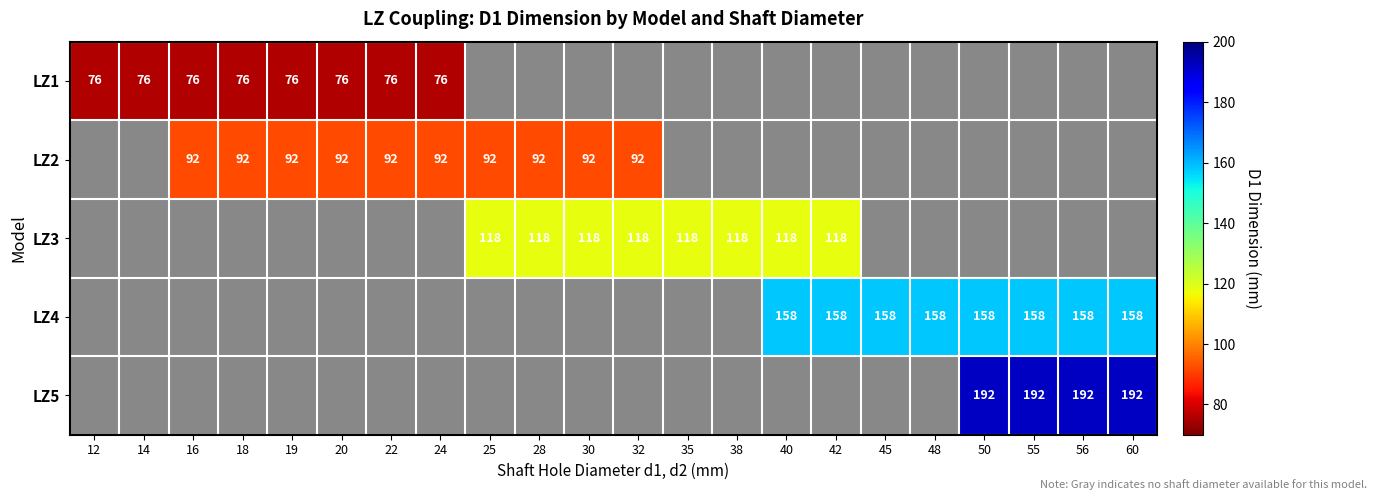

Between 14 and 32, which is larger?

32